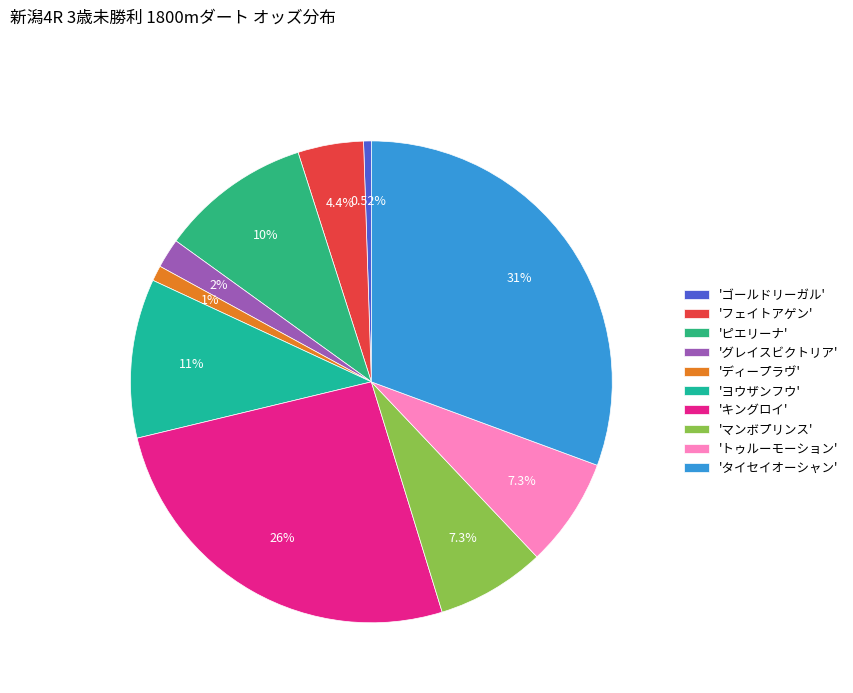

To the nearest percent, what is the difference between the largest and smallest slice percentages?

30%